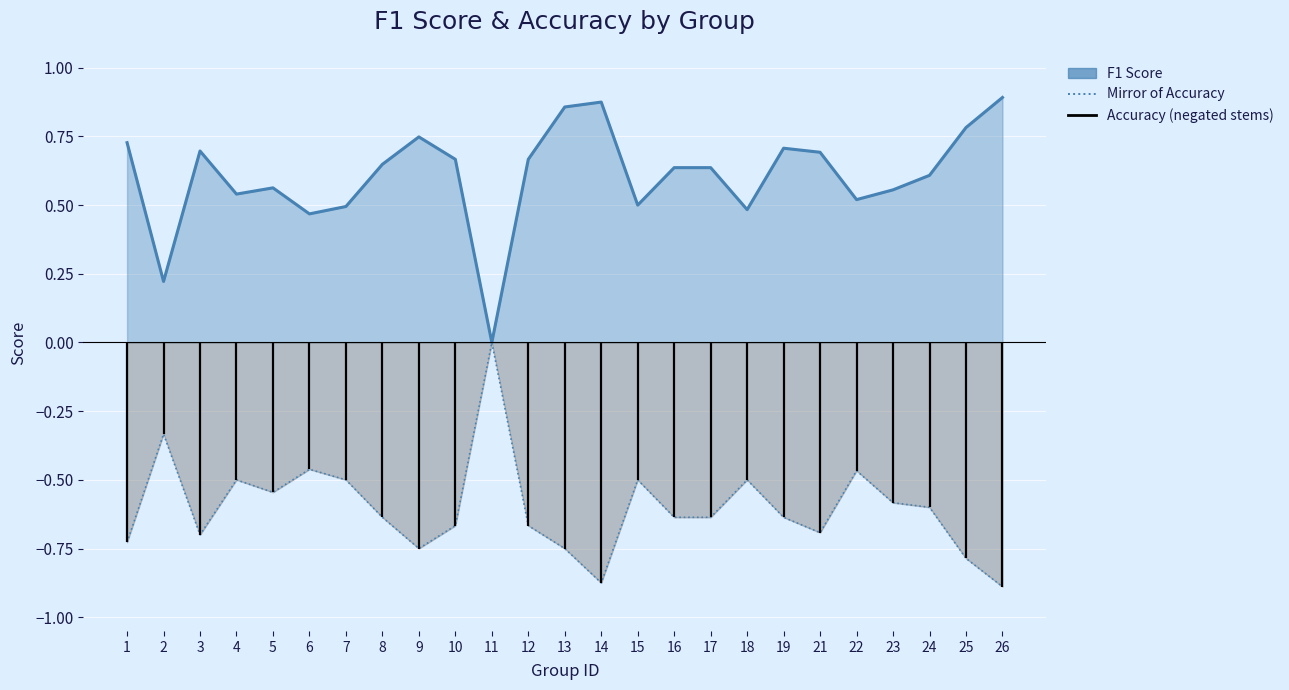

The accuracy series shows -0.1 at 7. True or false?

False